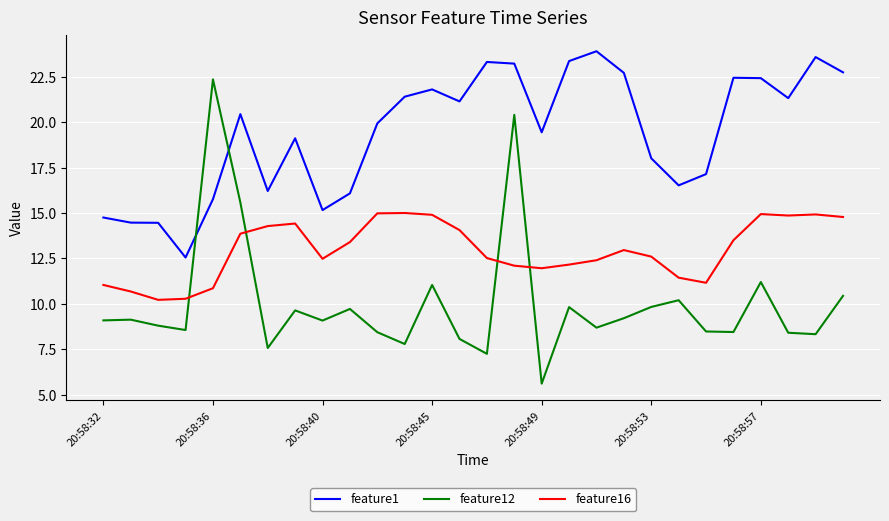

What is the difference between the second highest and minimum values in the feature1 series?

11.0